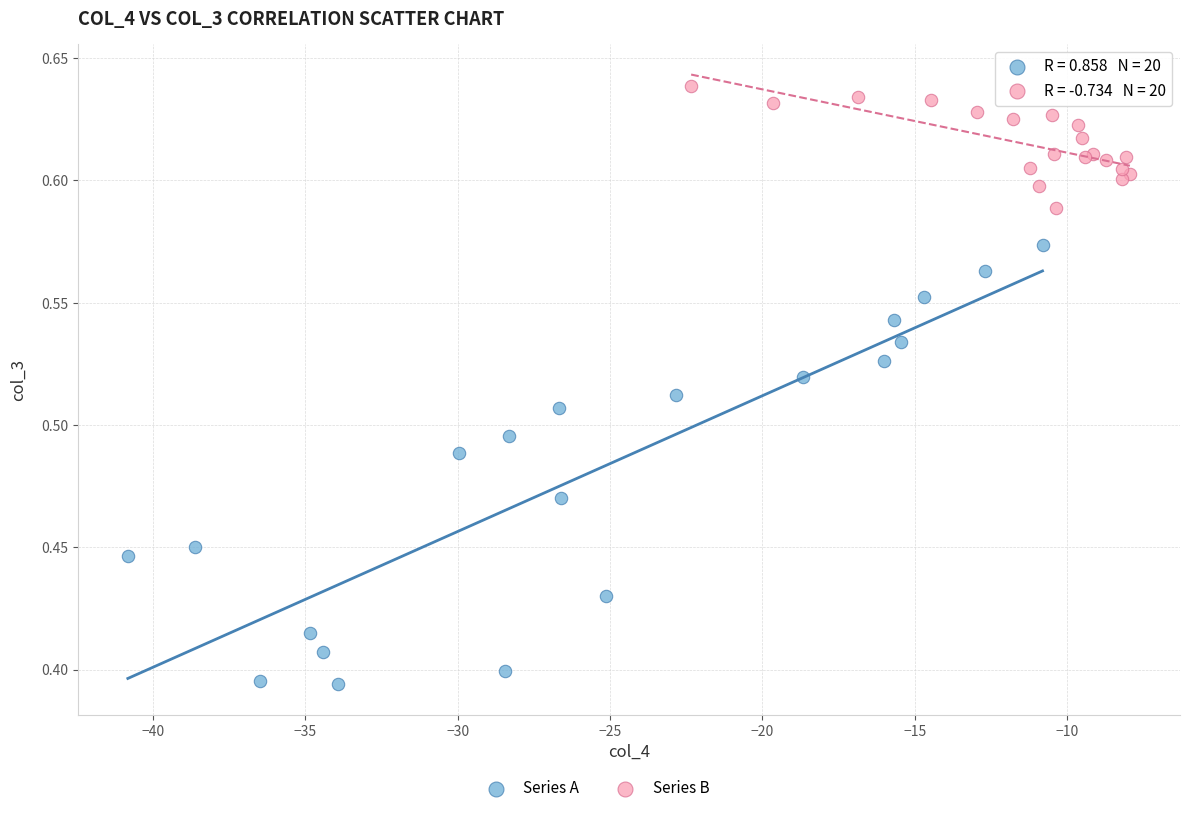

Which series has the largest Y range (max minus min)?

Series A